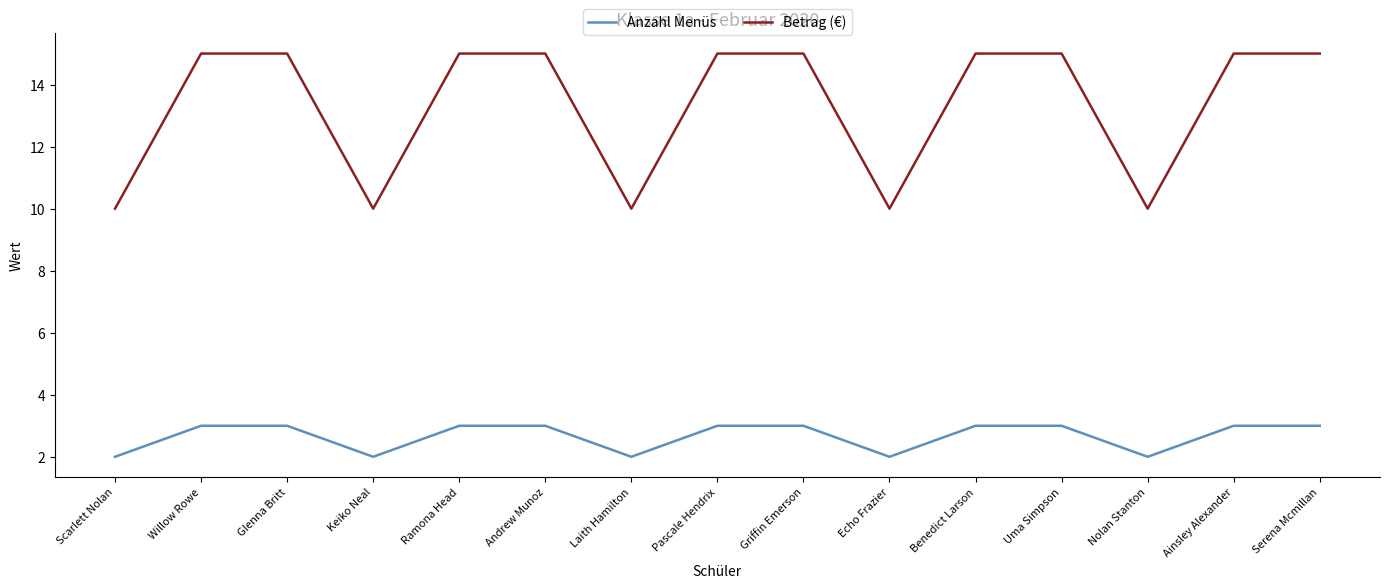

True or false: Anzahl Menüs has a value of 3 at Andrew Munoz.

True